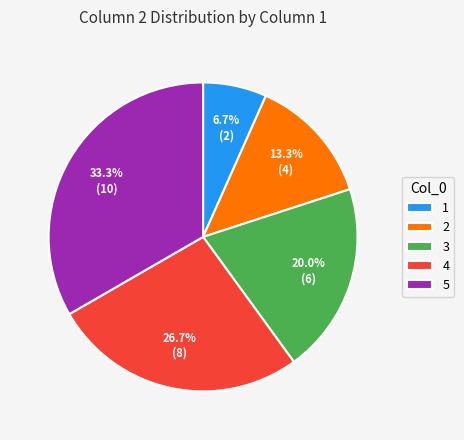

What is the ratio of the value at 2 to the value at 4?

0.5